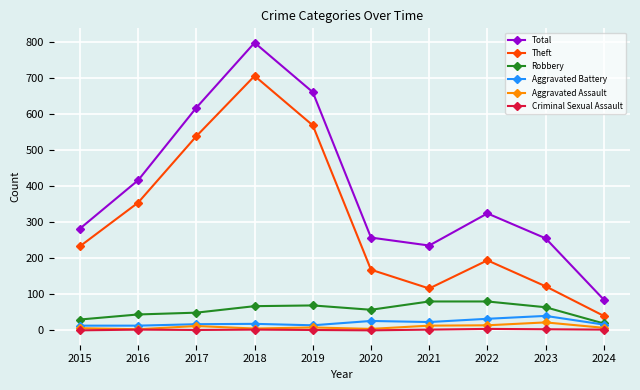

What is the difference between the Criminal Sexual Assault values at 2019 and 2021?

1